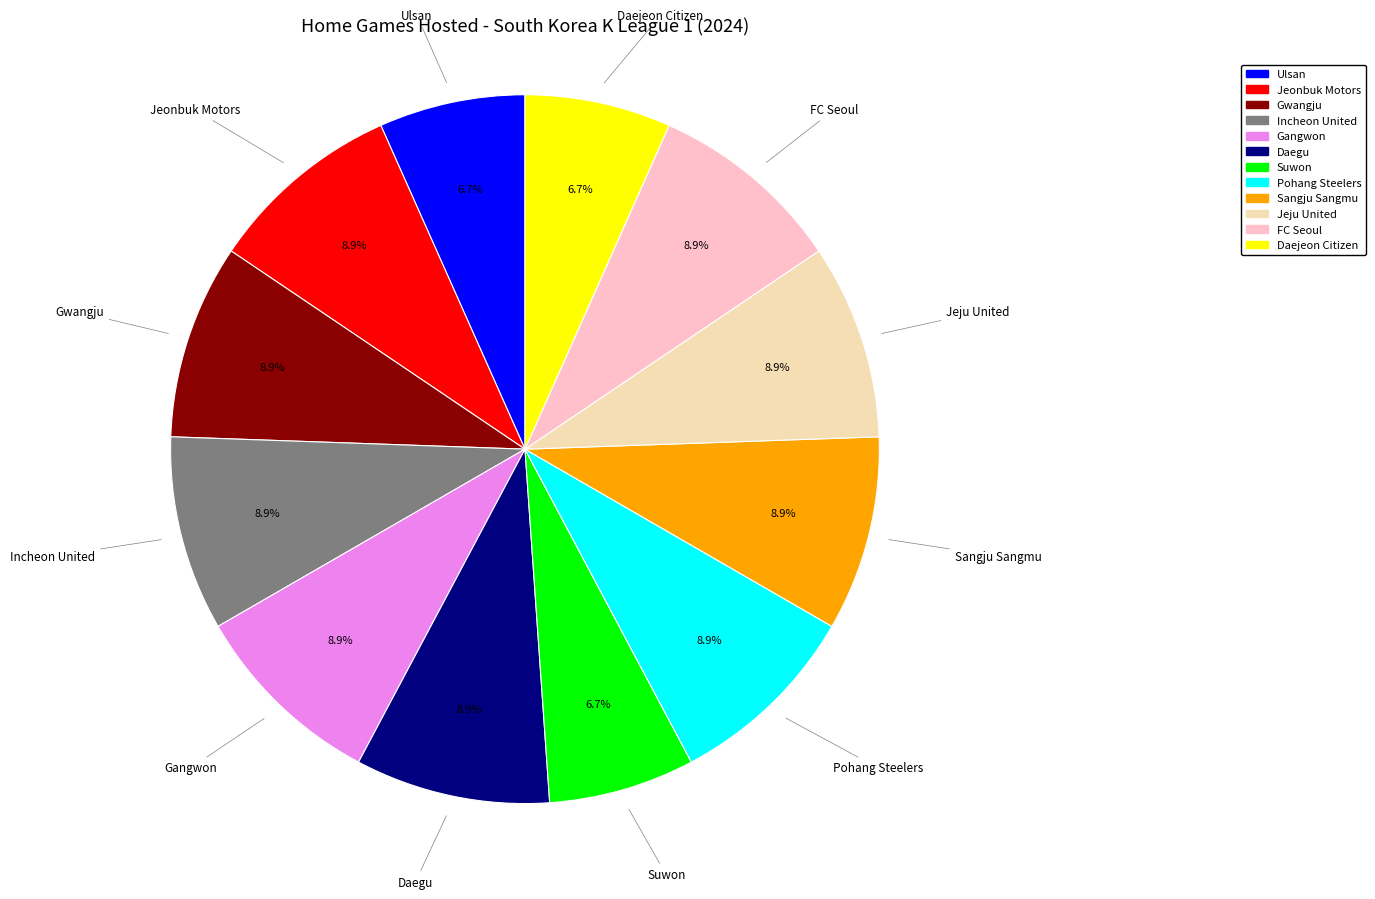

Does FC Seoul account for over 50% of the chart?

No